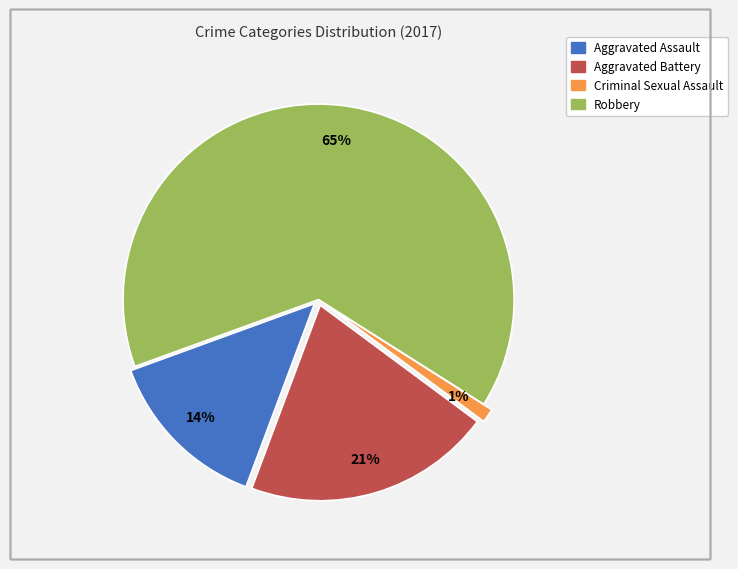

To the nearest percent, what is the difference between the Criminal Sexual Assault and Aggravated Assault slice percentages?

13%